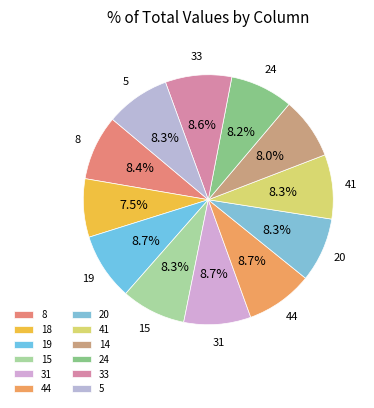

To the nearest percent, what portion does 15 represent?

8%